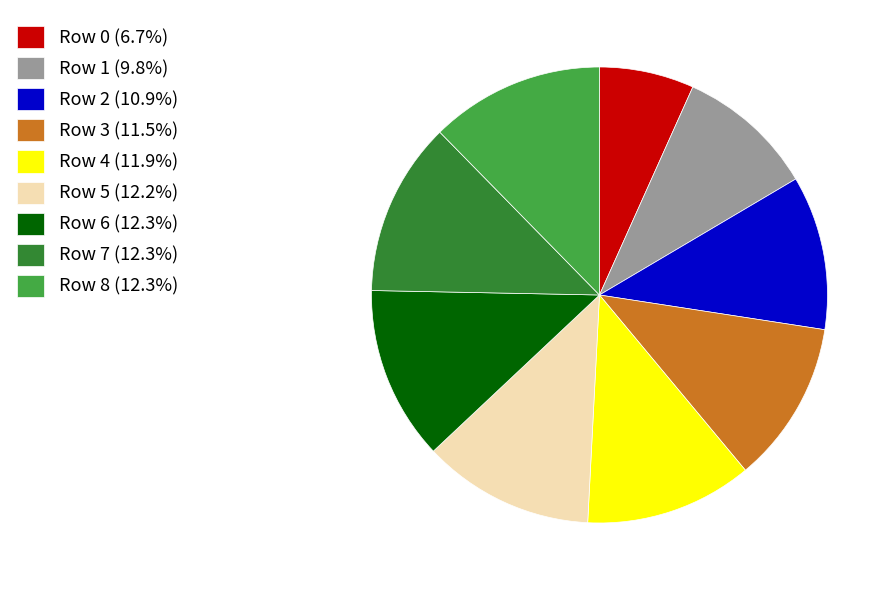

What is the ratio of the value at Row 0 to the value at Row 8?

0.5